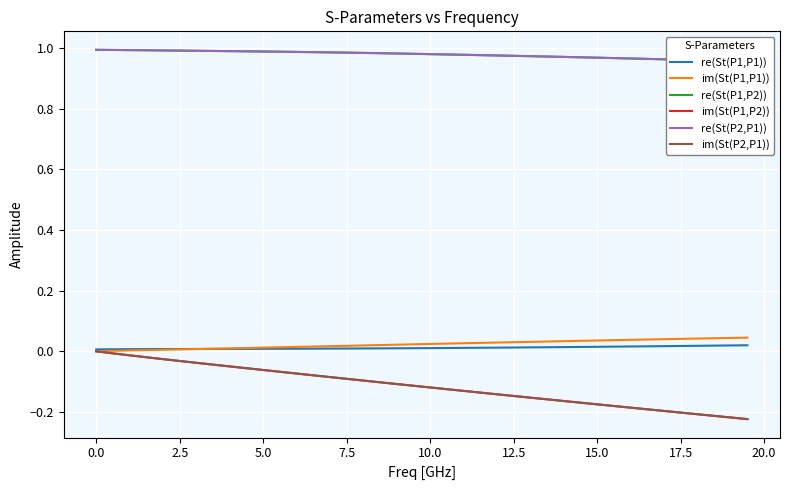

The value of im(St(P1,P1)) at 17.5 is 0.1. True or false?

False